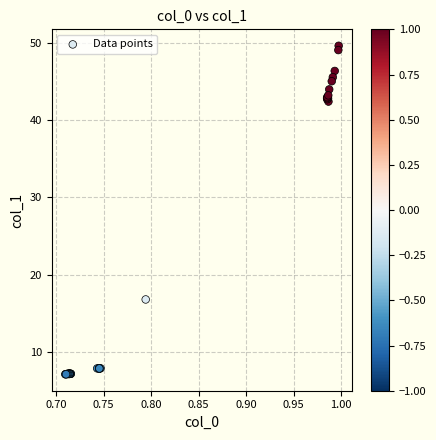

What Y value in the scatter plot is closest to 28?

16.8